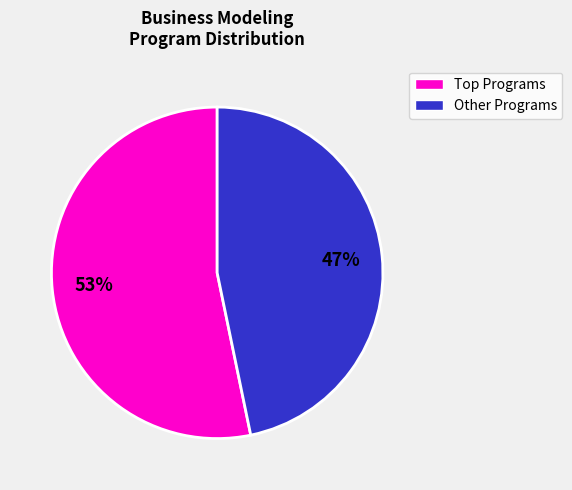

Is it true that Other Programs is 38% of the pie?

False